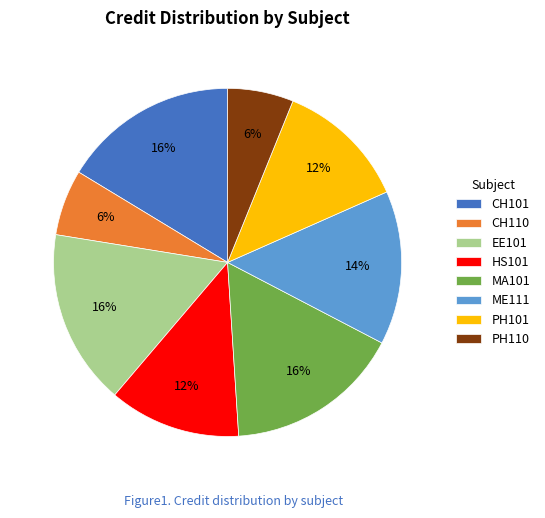

True or false: PH110 accounts for 14% of the total.

False